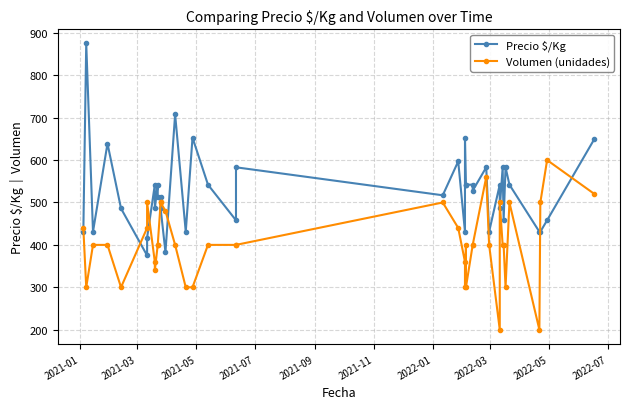

How many lines are shown in the chart?

2